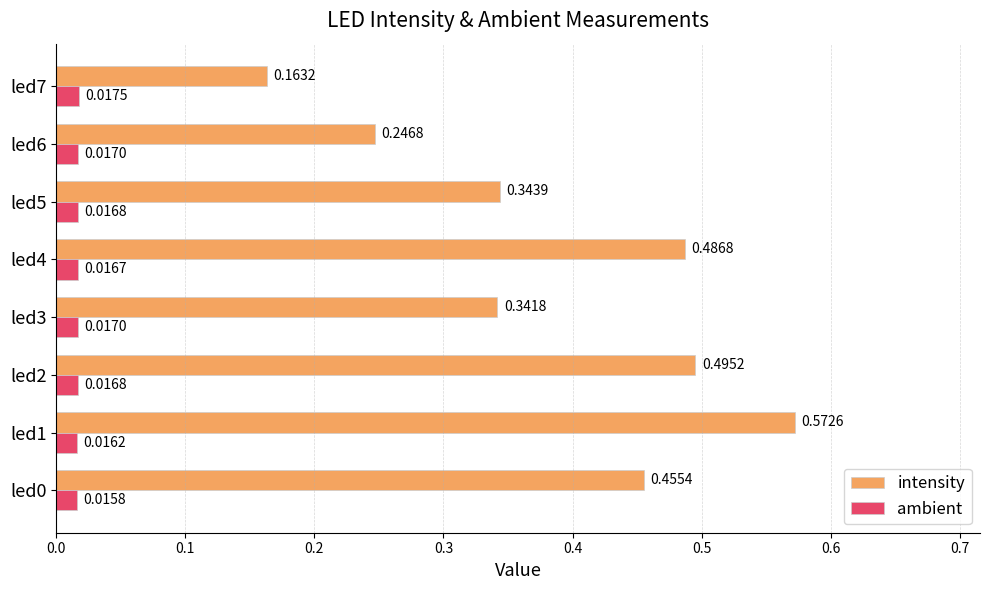

Rank the series by their average value, from highest to lowest.

intensity, ambient